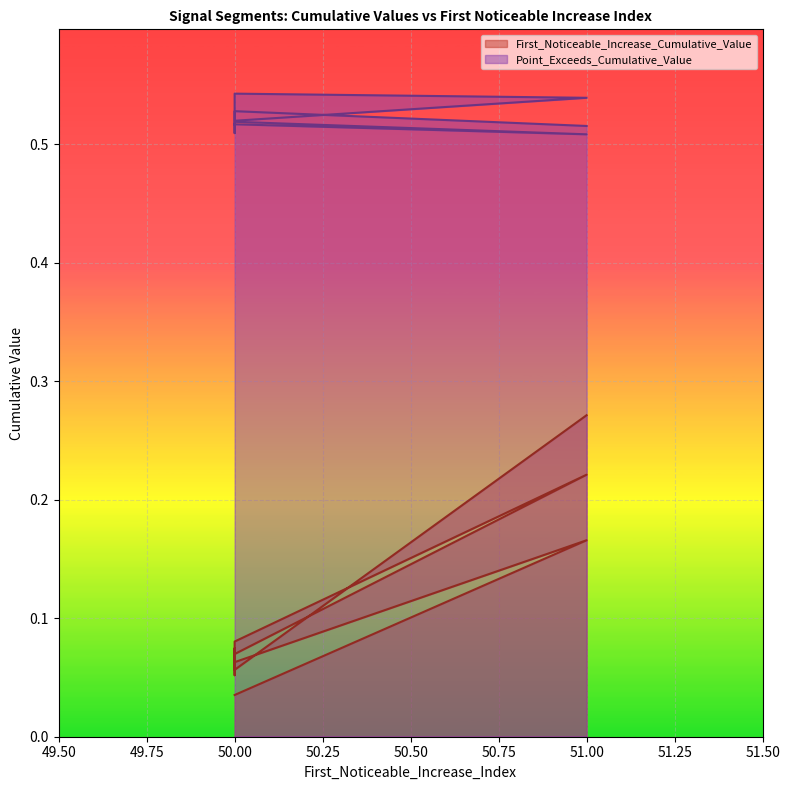

Which series has the largest total across all categories?

Point_Exceeds_Cumulative_Value